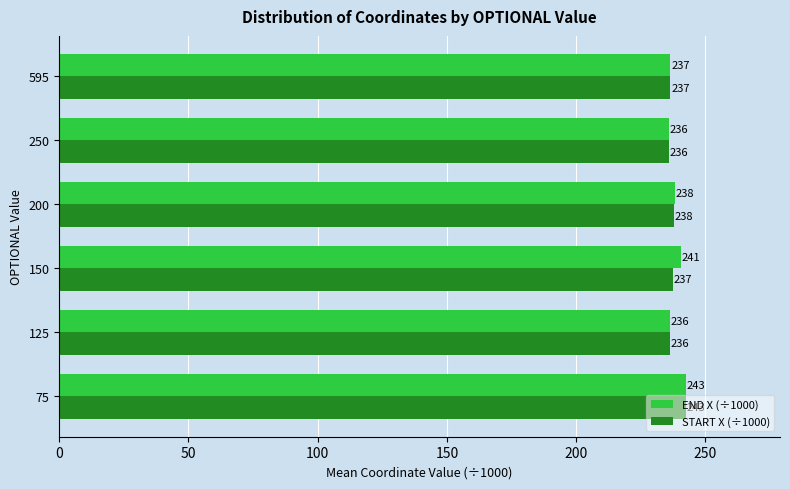

List the series in order of their overall mean, highest first.

END X (÷1000), START X (÷1000)